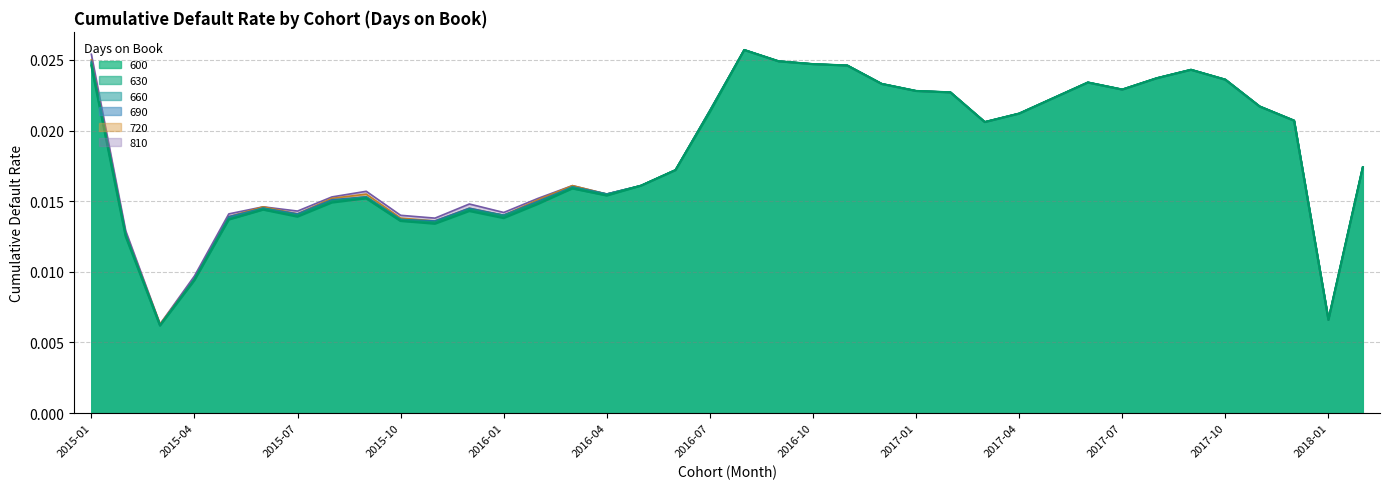

At which category is the sum across all series the highest?

2016-08